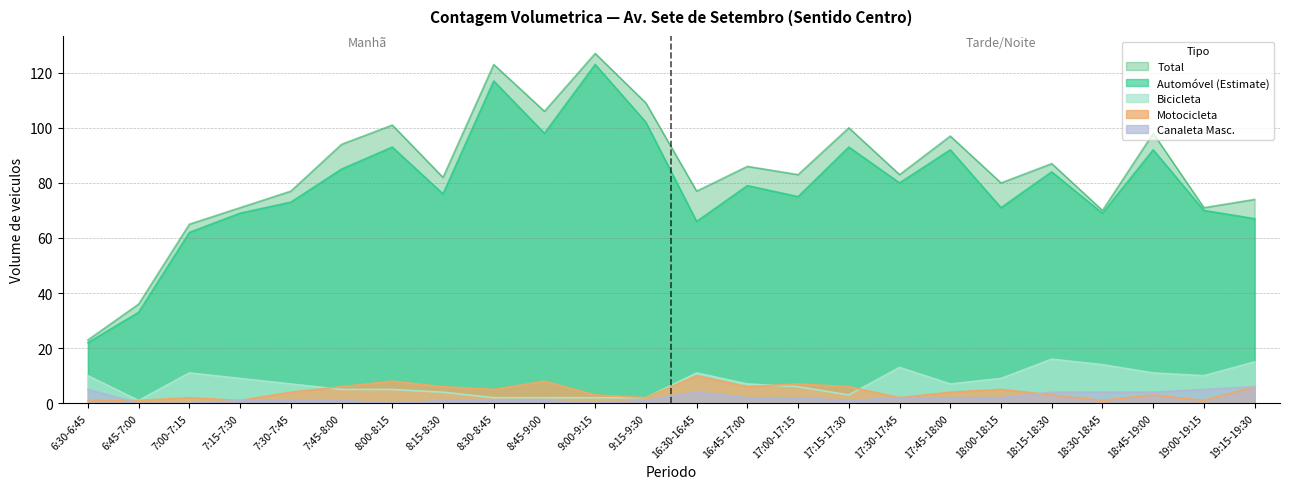

What is the sum of the AUTO values at 17:00-17:15 and 8:00-8:15?

168